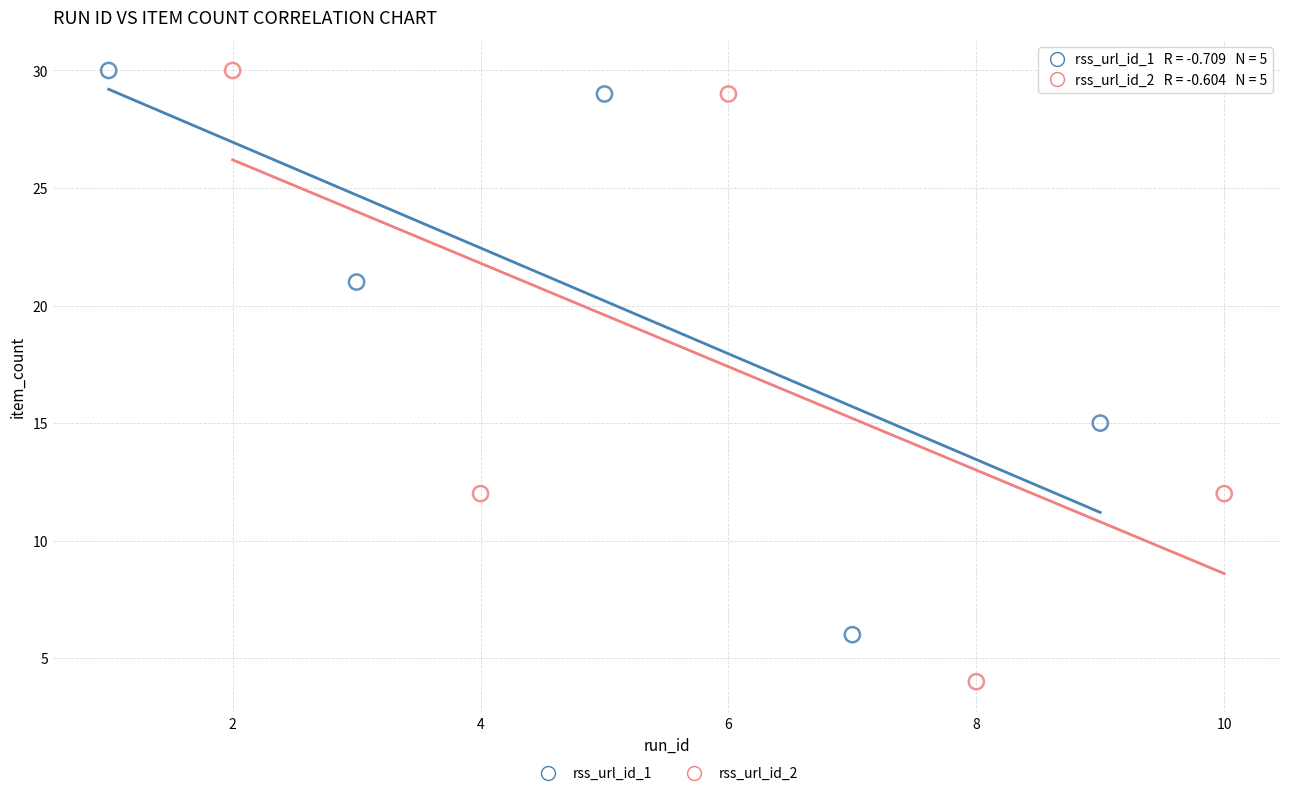

Which series reaches the minimum Y coordinate?

rss_url_id_2